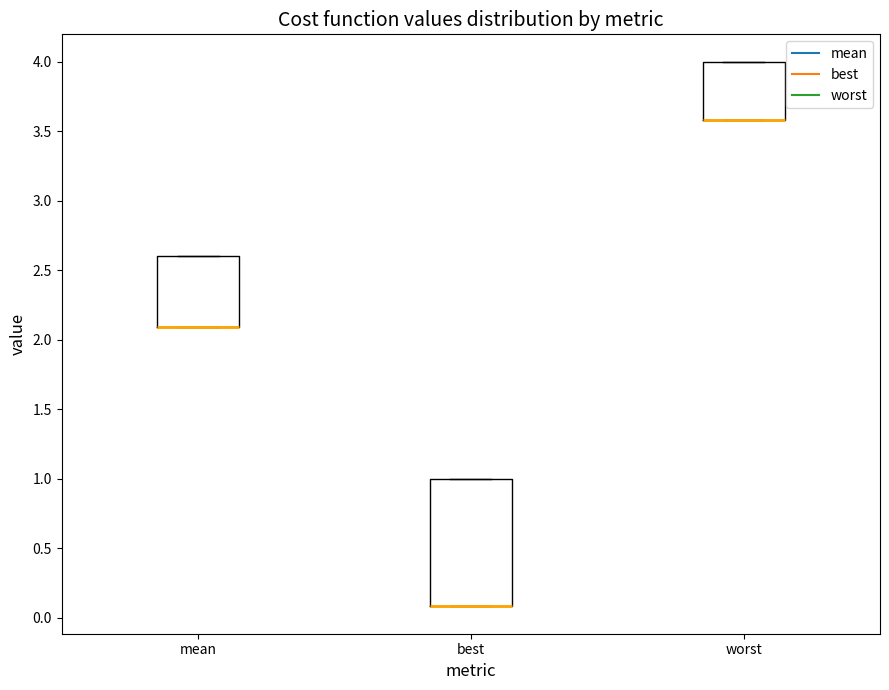

Reading left to right, transcribe this box plot: for each box, give where its median line is, the range the box spans, and where its two whiskers end, as read against the y-axis. The values are not printed on the chart, so give them approximately, as read against the axis.

mean: median 2.1 (drawn on the box's lower edge), box 2.1 to 2.6, whiskers 2.1 to 2.6
best: median 0.1 (drawn on the box's lower edge), box 0.1 to 1.0, whiskers 0.1 to 1.0
worst: median 3.6 (drawn on the box's lower edge), box 3.6 to 4.0, whiskers 3.6 to 4.0